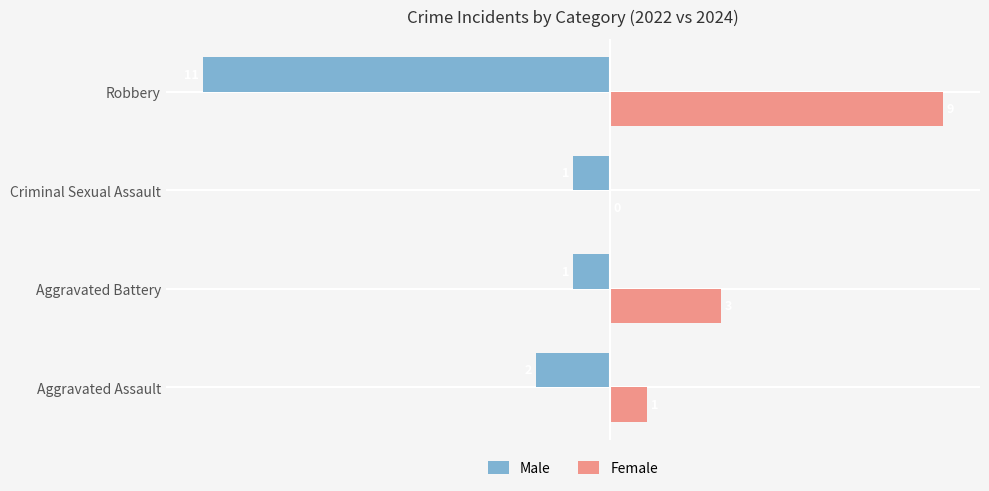

Count the Female values in the range 1 to 9.

3